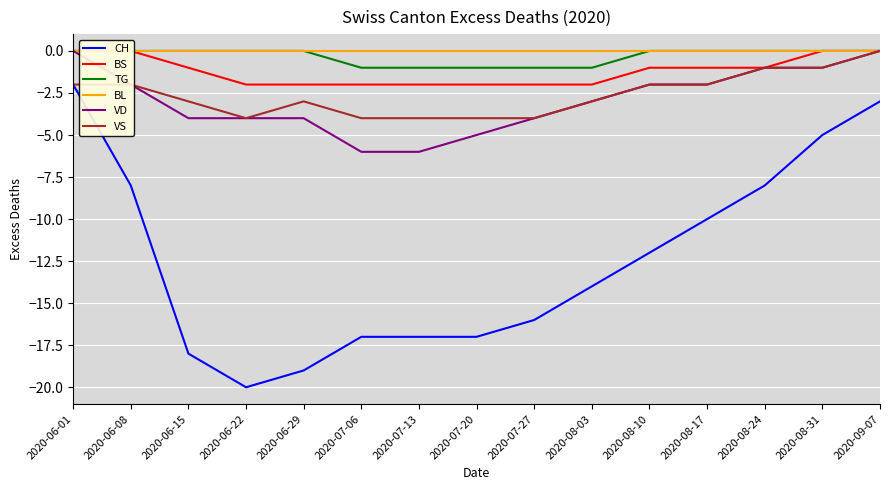

What is the value of the TG point at the 7th from the left?

-1